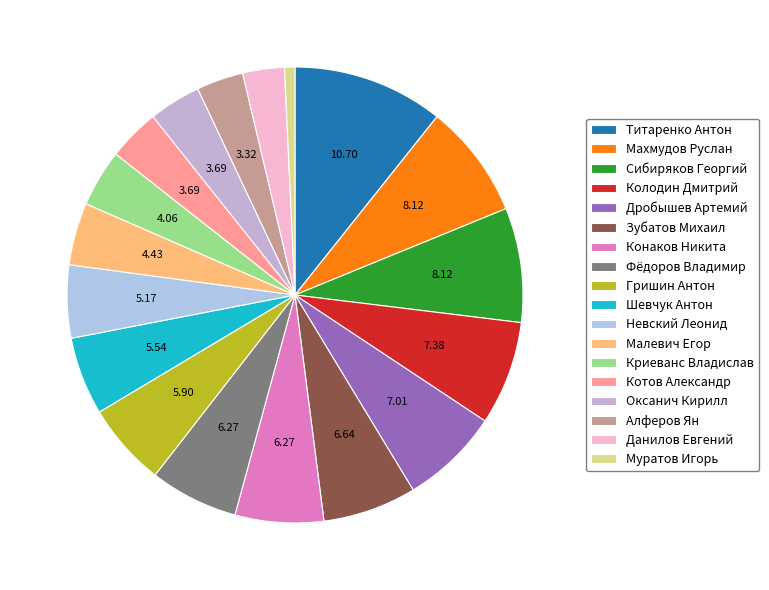

Is there any slice that represents more than half of the pie?

No